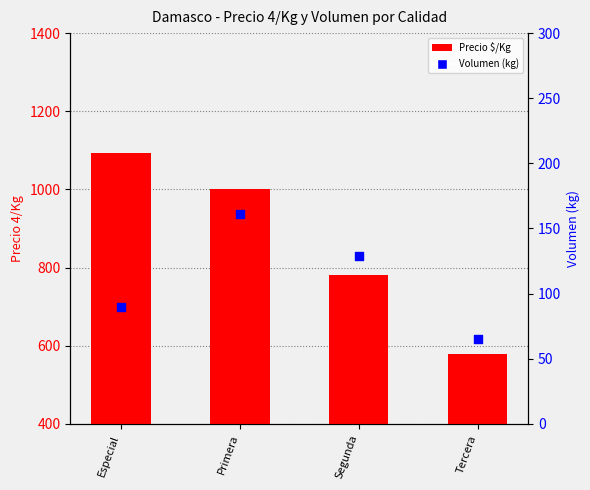

Which series has the largest total across all categories?

Precio $/Kg